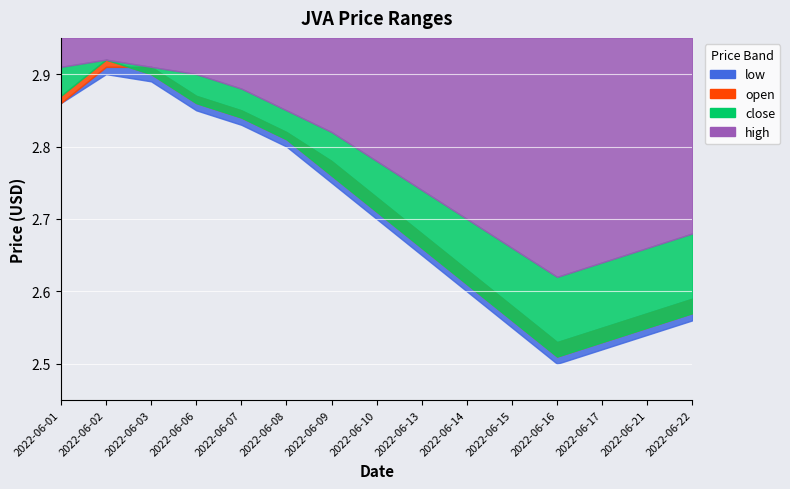

Which has a higher value, 2022-06-08 or 2022-06-17?

2022-06-08